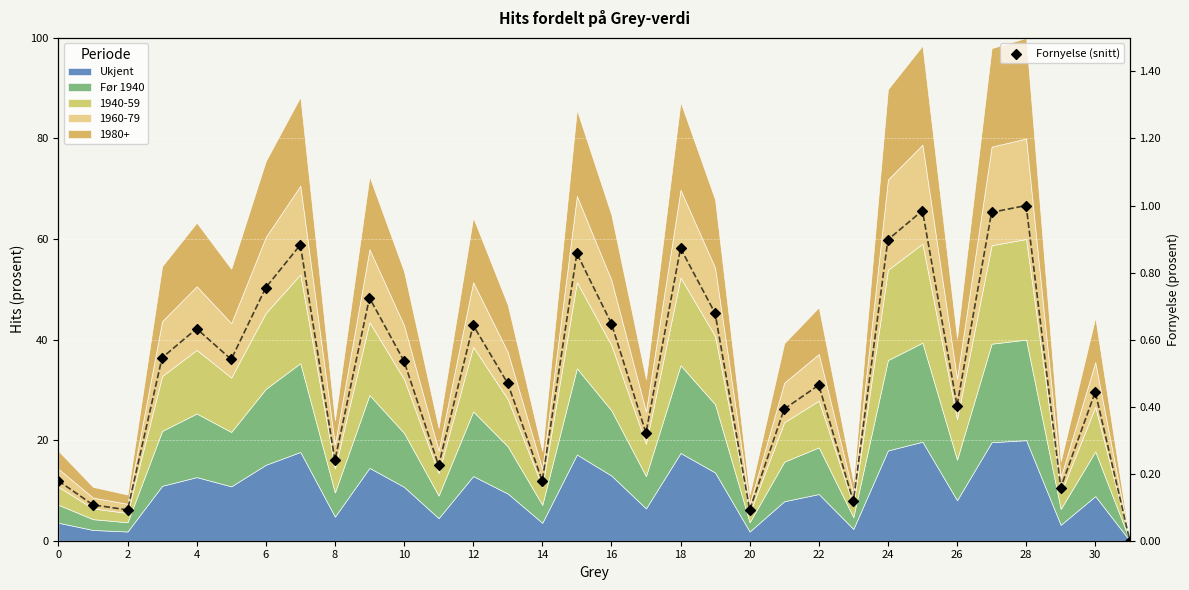

Which has a higher value, 21 or 12?

12